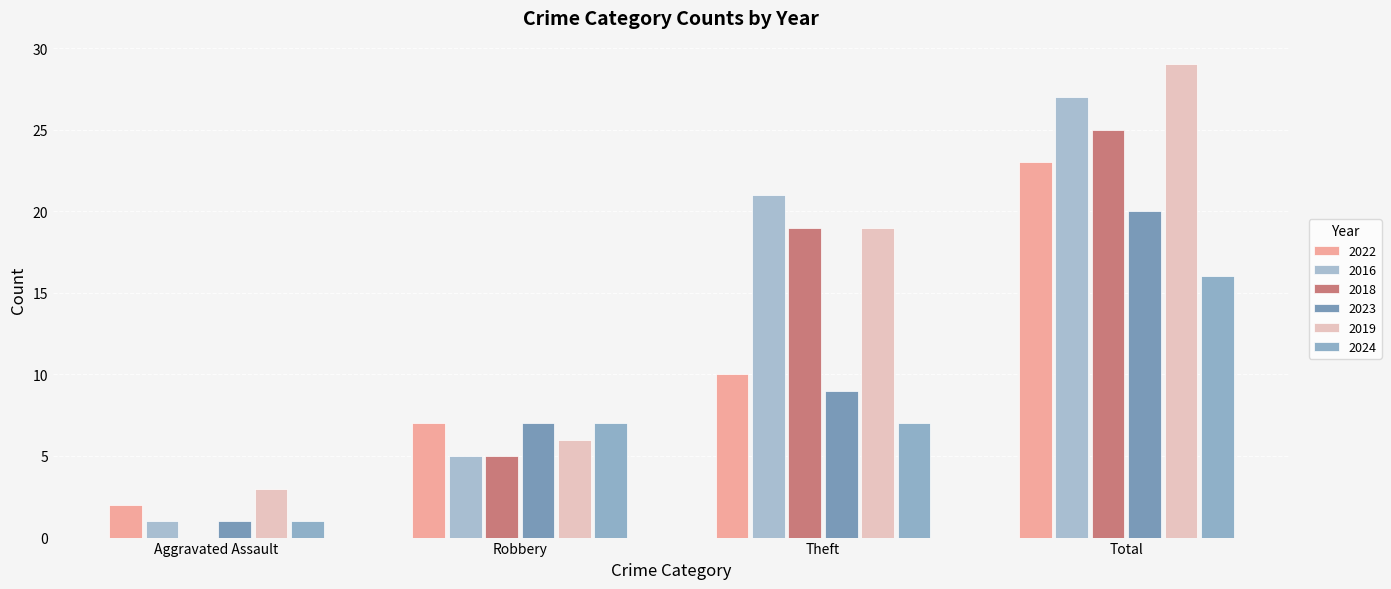

Reading left to right, what are all the values shown in this chart?

2022: 2	7	10	23
2016: 1	5	21	27
2018: 0	5	19	25
2023: 1	7	9	20
2019: 3	6	19	29
2024: 1	7	7	16